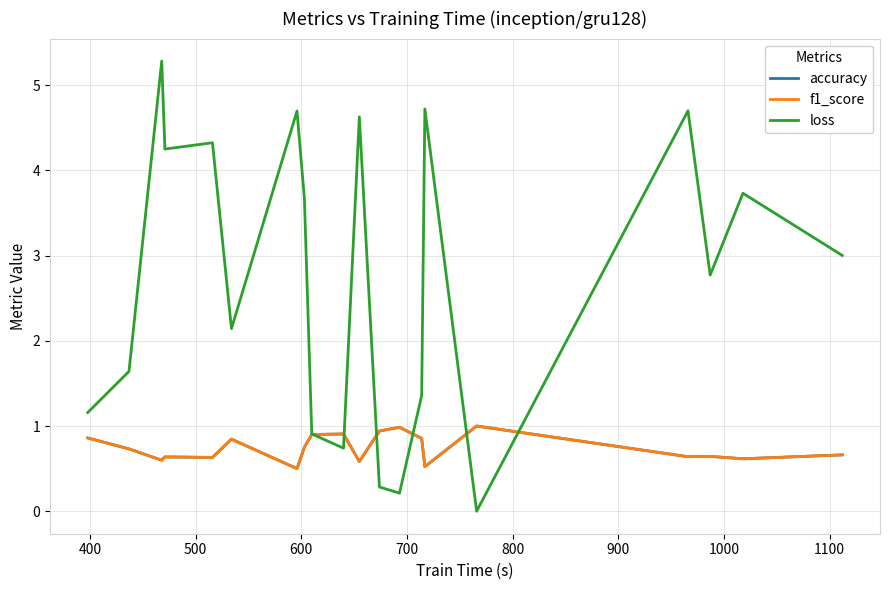

At how many categories does at least one series exceed 2?

12